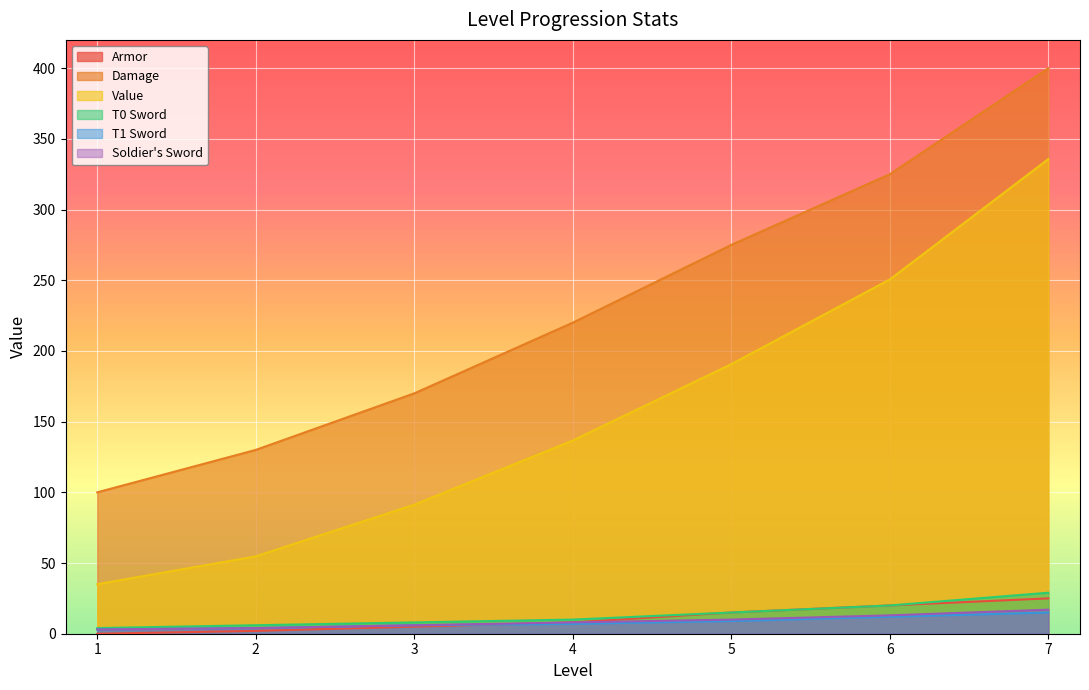

What is the total value across all series at 7?

821.7